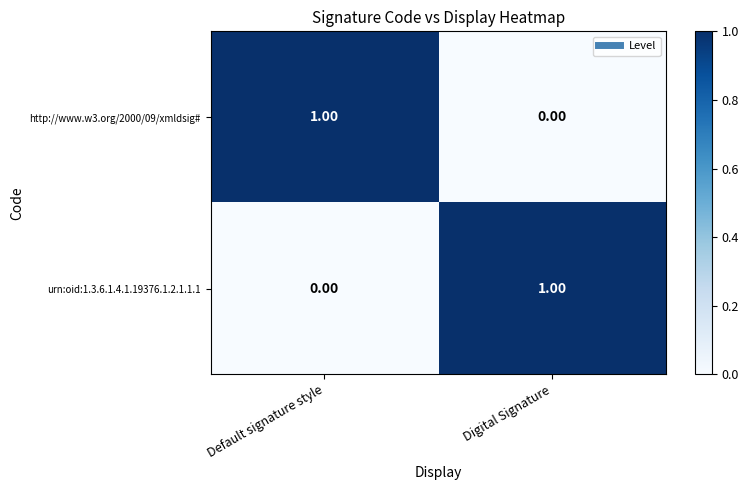

Where is urn:oid:1.3.6.1.4.1.19376.1.2.1.1.1 nearest to the value 0?

Default signature style